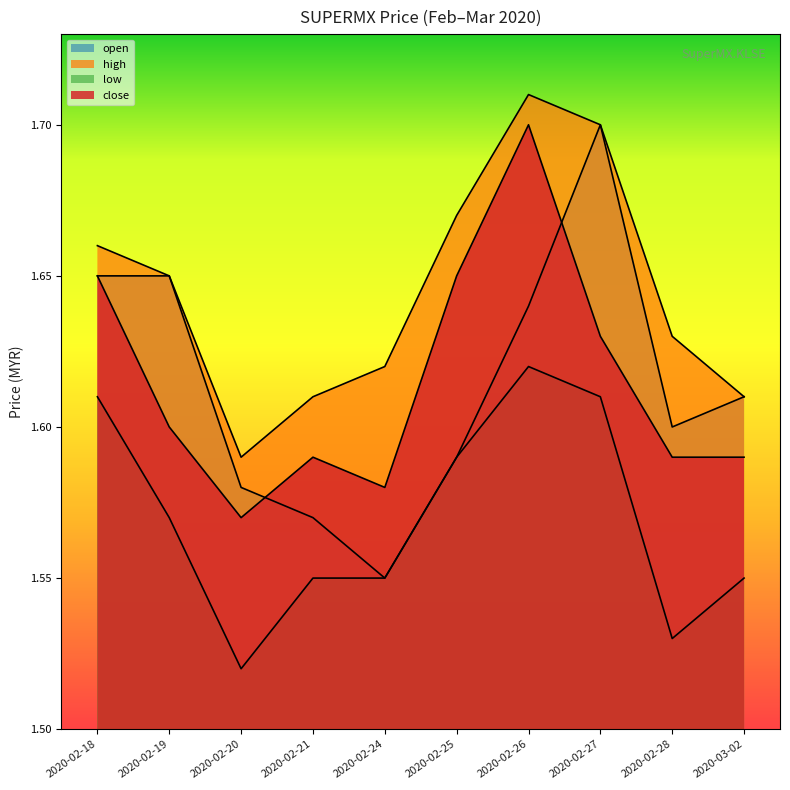

Reading right to left, transcribe all the data shown in this chart.

open: 1.6	1.6	1.7	1.6	1.6	1.6	1.6	1.6	1.6	1.6
high: 1.6	1.6	1.7	1.7	1.7	1.6	1.6	1.6	1.6	1.7
low: 1.6	1.5	1.6	1.6	1.6	1.6	1.6	1.5	1.6	1.6
close: 1.6	1.6	1.6	1.7	1.6	1.6	1.6	1.6	1.6	1.6